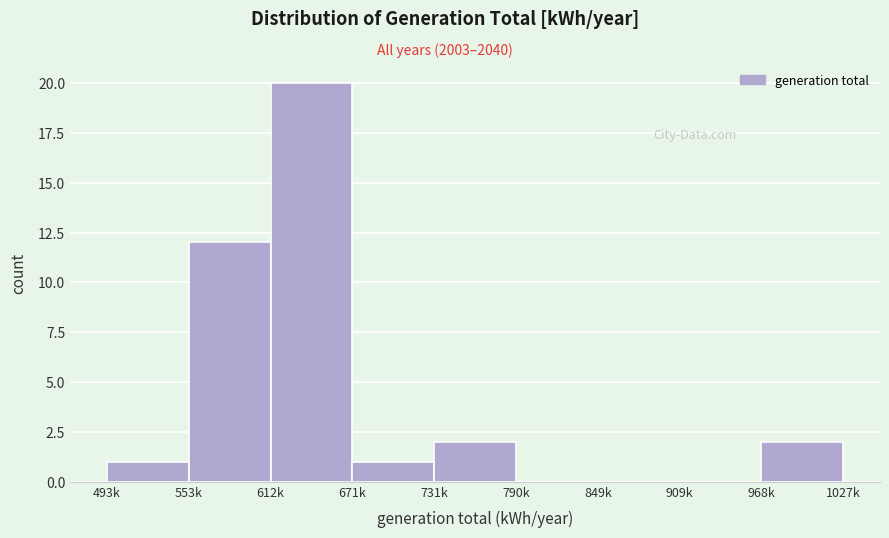

Reading left to right, transcribe all the data shown in this chart.

493k=1	553k=12	612k=20	671k=1	731k=2	790k=0	849k=0	909k=0	968k=2